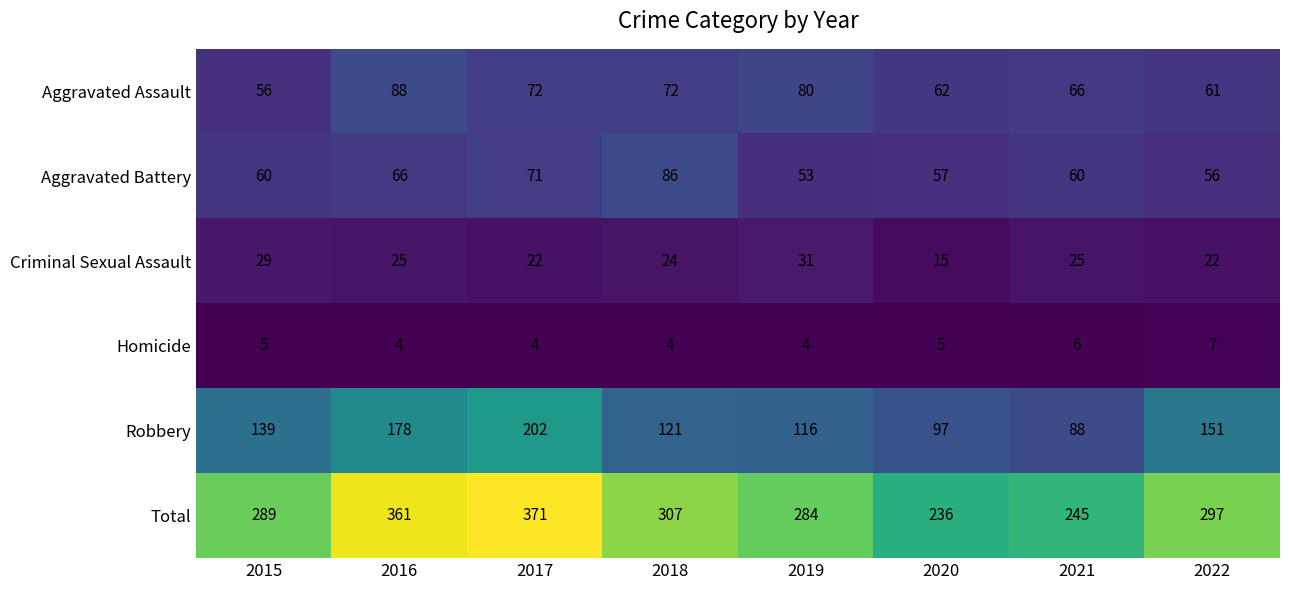

Which series changed the most between 2016 and 2019?

Total